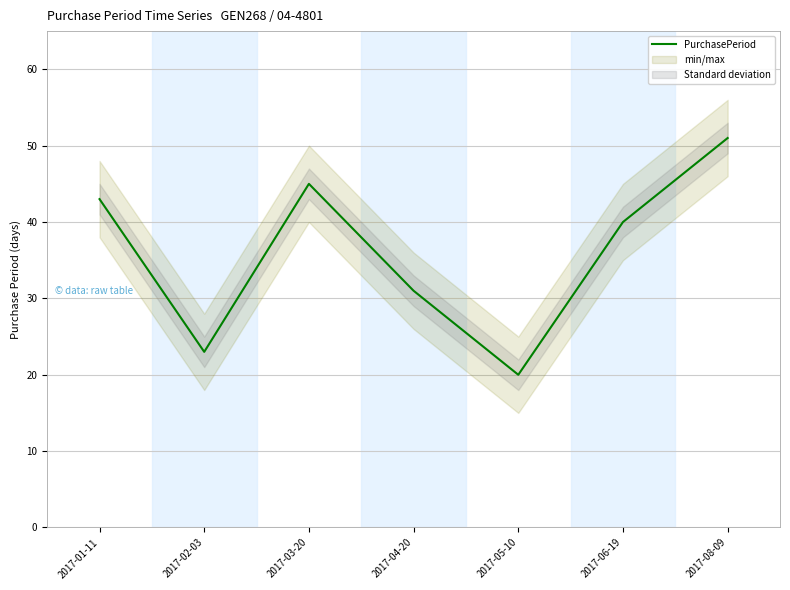

The value at 2017-06-19 is 40. True or false?

True